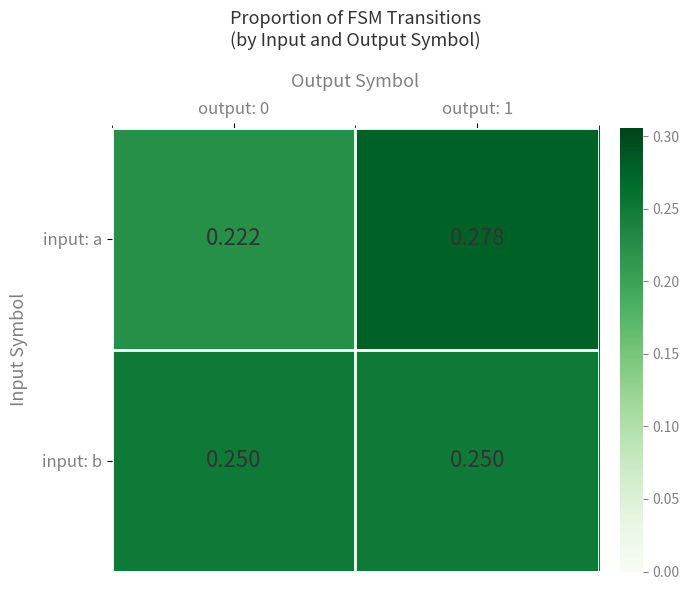

Which series changed the most between output: 0 and output: 1?

input: a